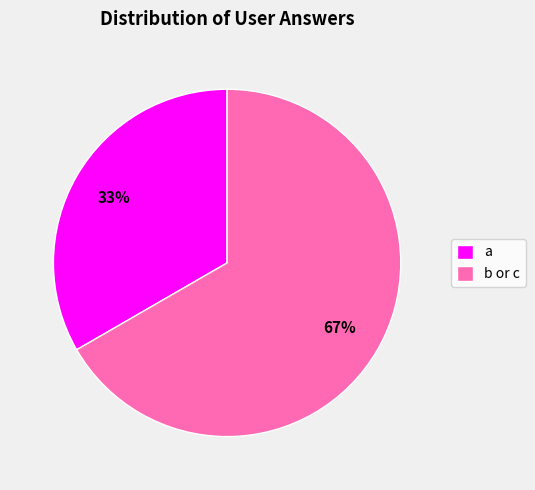

What percentage is the b or c slice, to the nearest percent?

67%